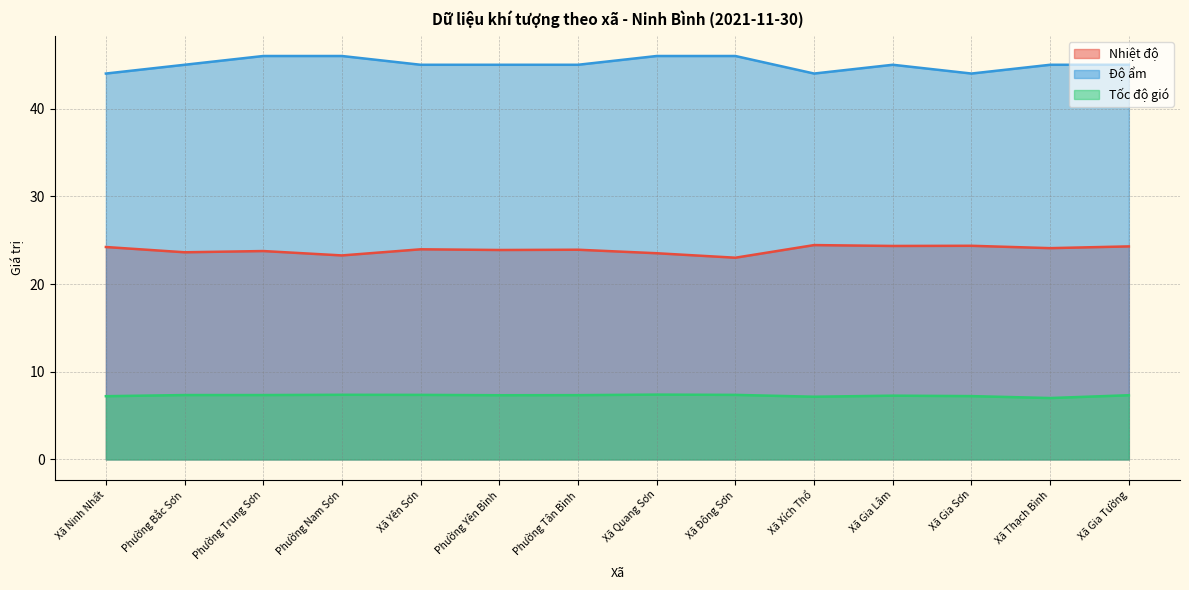

How many distinct data groups are displayed?

3